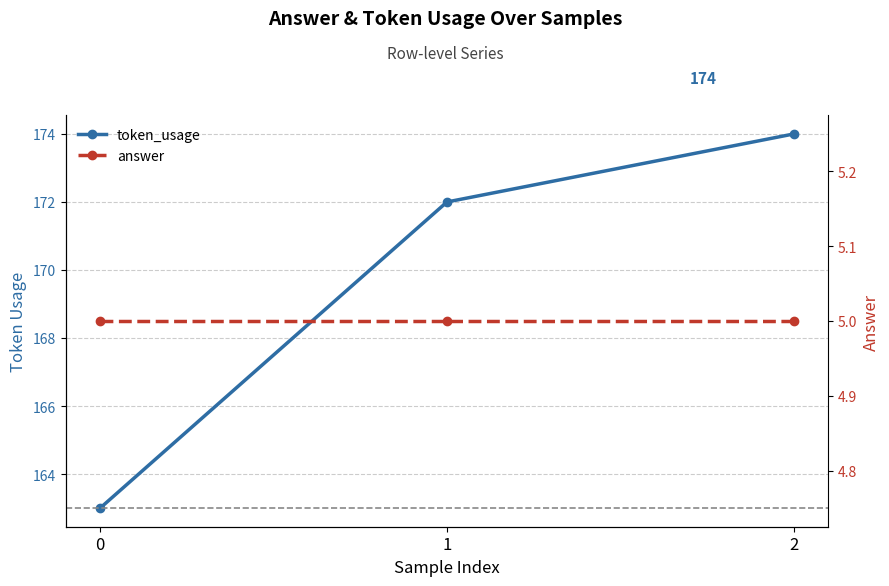

Which series changed the most between 0 and 1?

token_usage